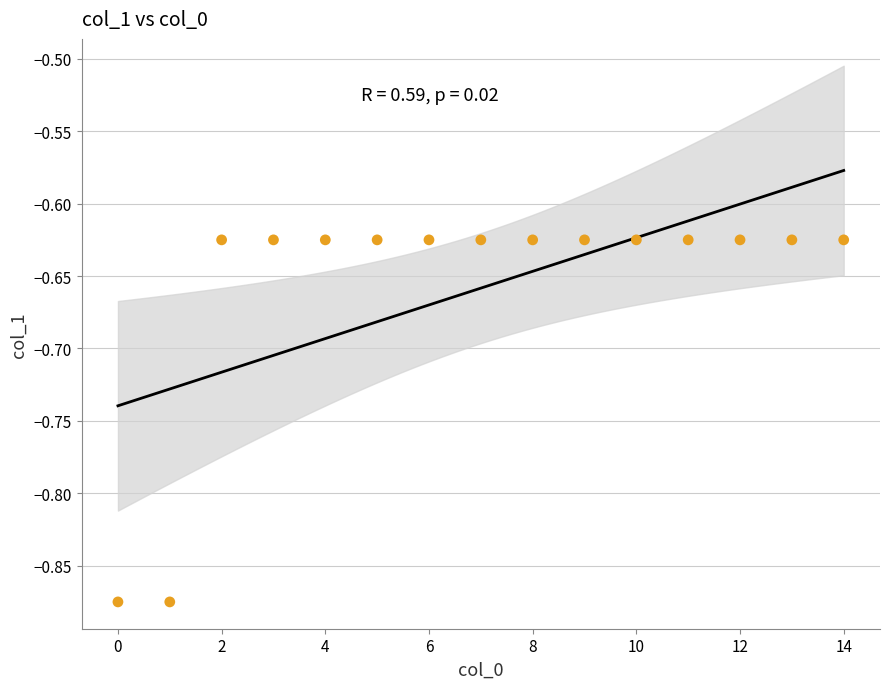

How many data points are displayed?

15